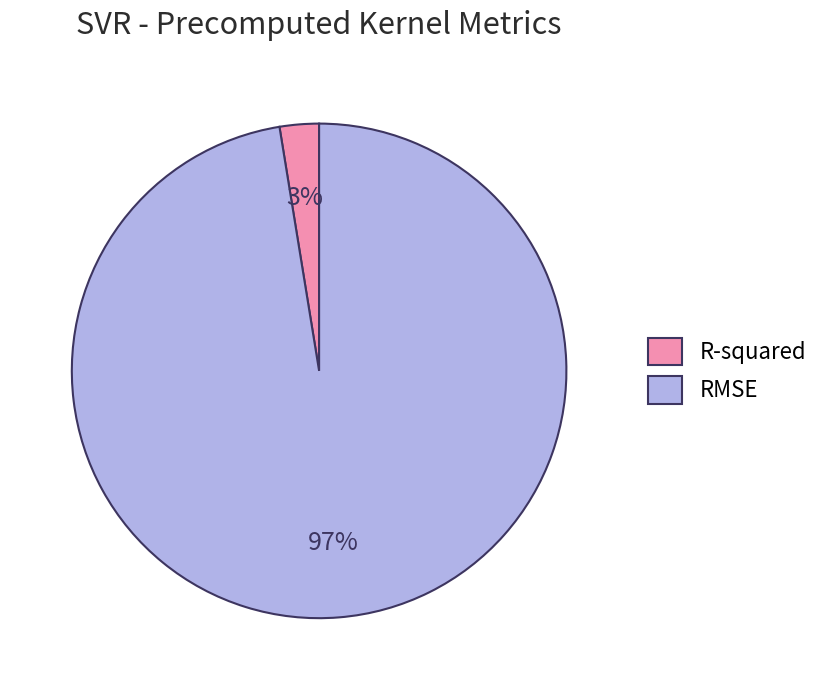

What percentage is the RMSE slice, to the nearest percent?

97%